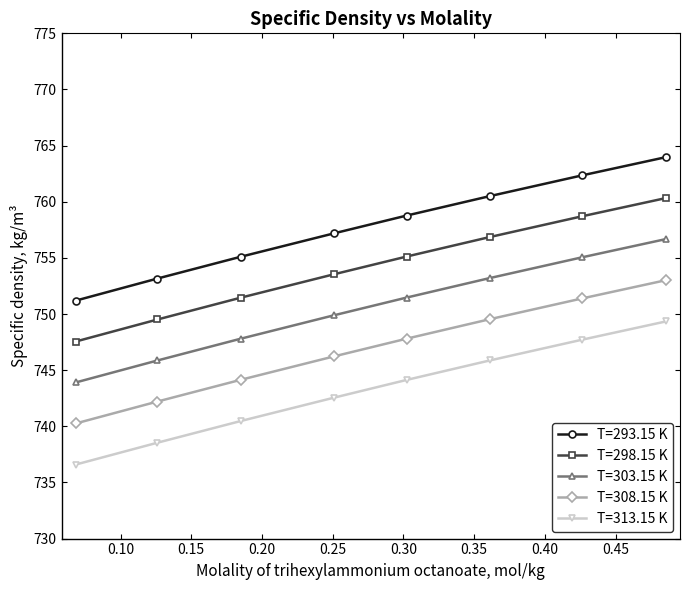

What is the sum of all T=313.15 K values?

5945.2